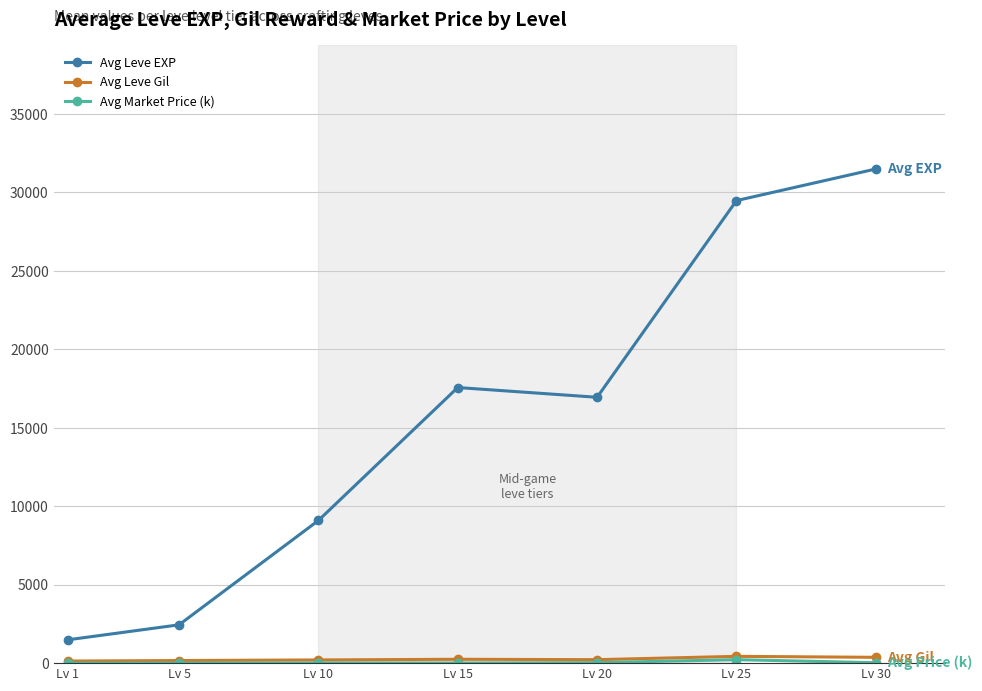

At which category is the sum across all series the highest?

Lv 30